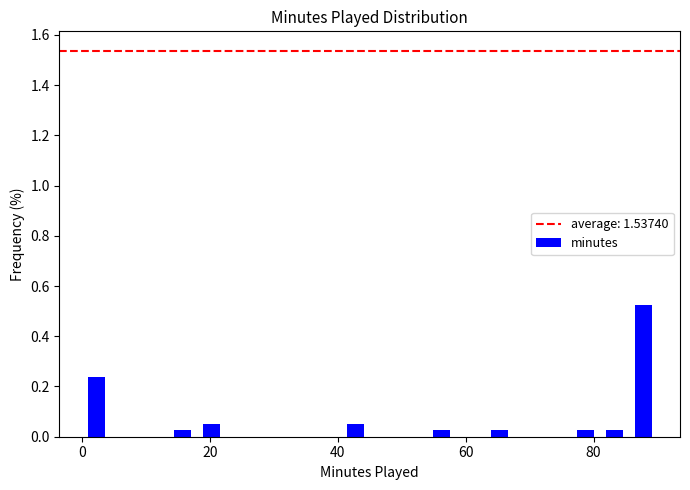

Around what value on the x-axis is the tallest bar? Give the approximate position of its centre, as read against the axis.

88